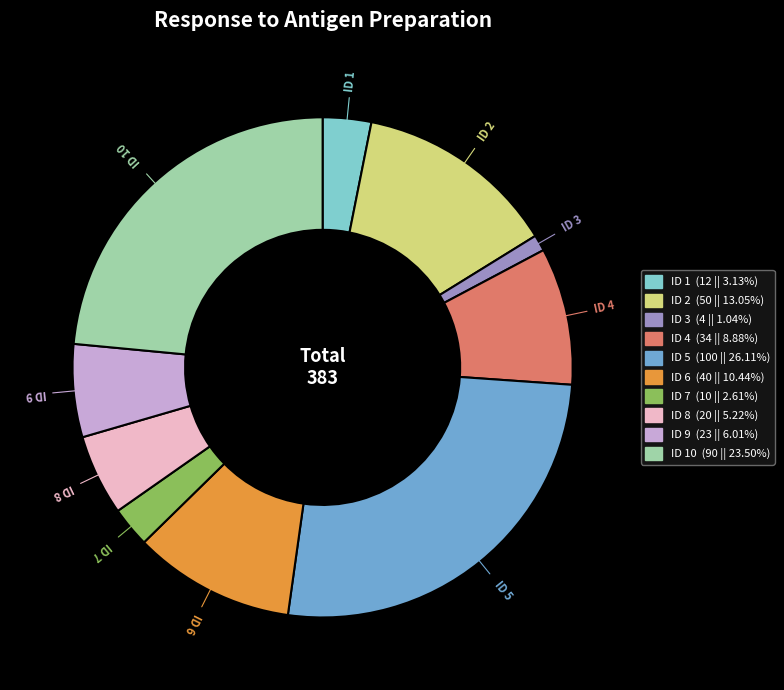

Count the number of slices in the pie.

10